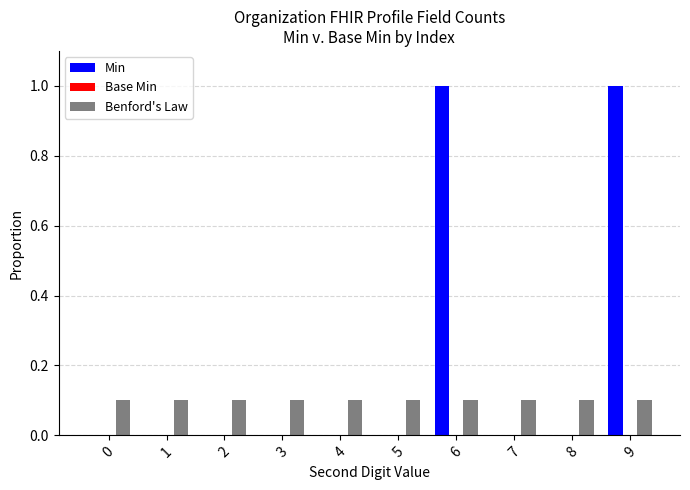

Between 5 and 9, which series saw the biggest shift?

Min